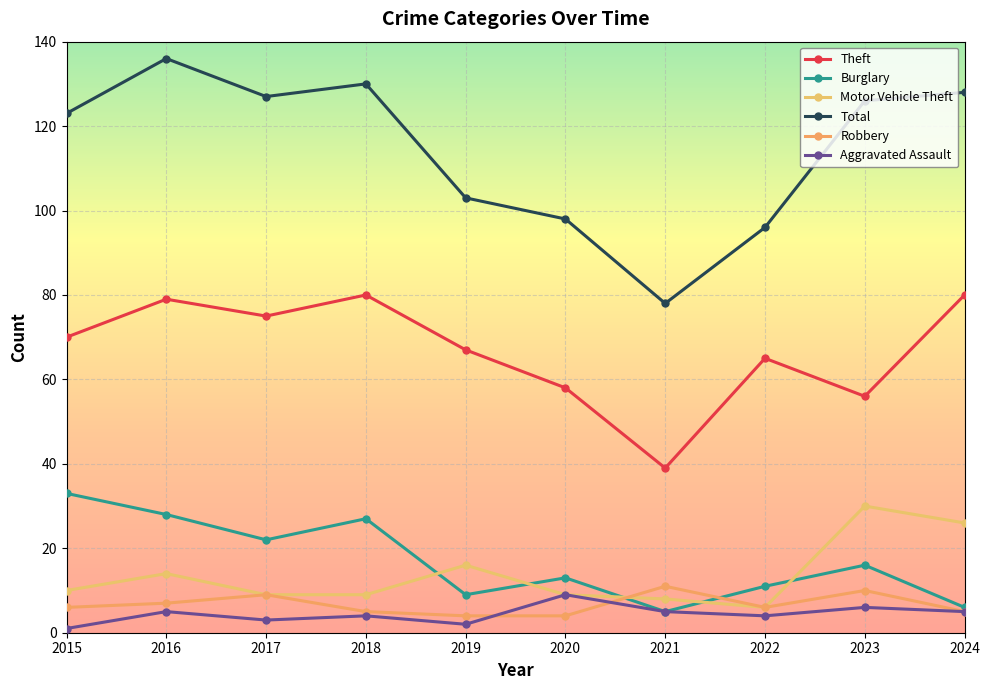

In Burglary, how many points are higher than both neighbors (excluding endpoints)?

3